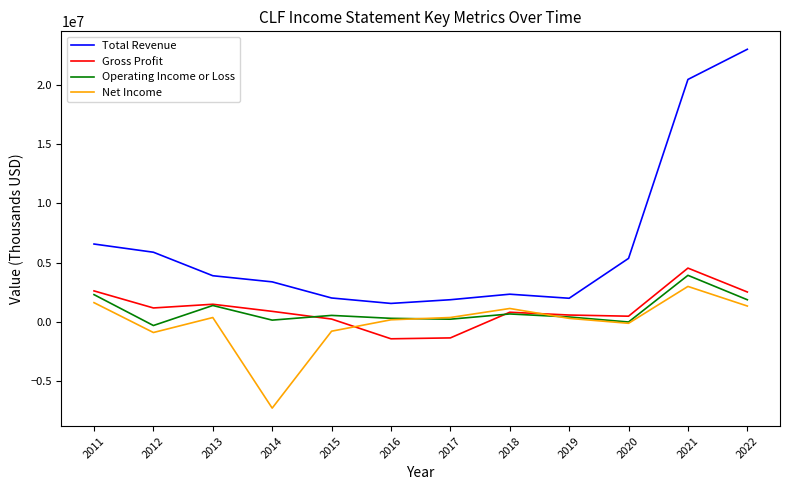

Does the chart display data point markers on the line(s)?

No